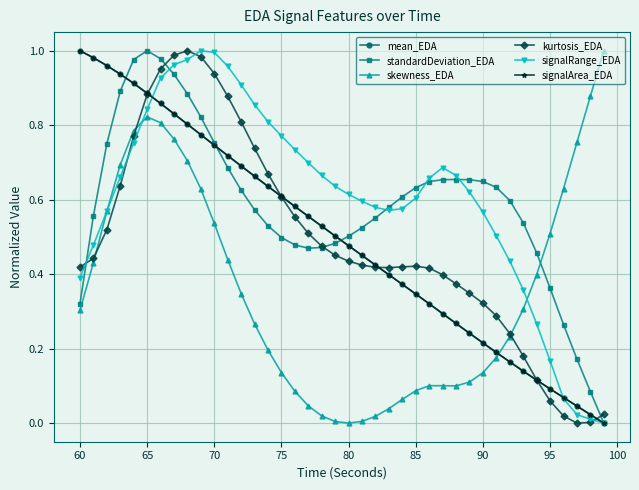

What is the value of the standardDeviation_EDA point at the 36th from the left?

0.4